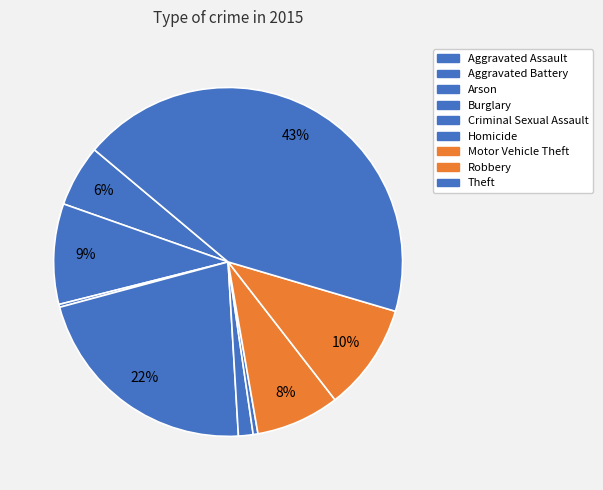

True or false: Aggravated Assault accounts for 6% of the total.

True